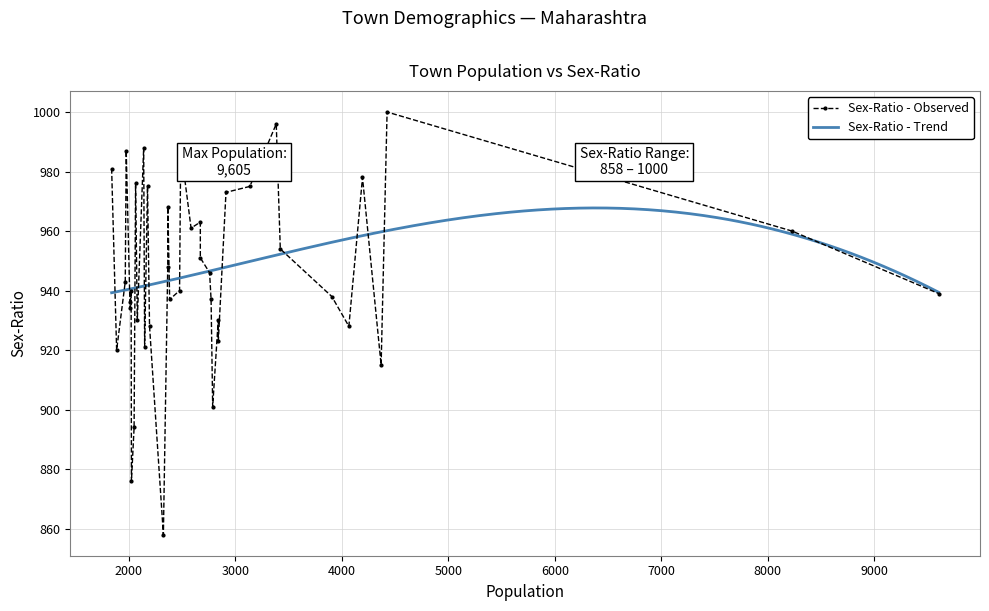

What is the maximum value for Sex-Ratio - Trend?

967.8